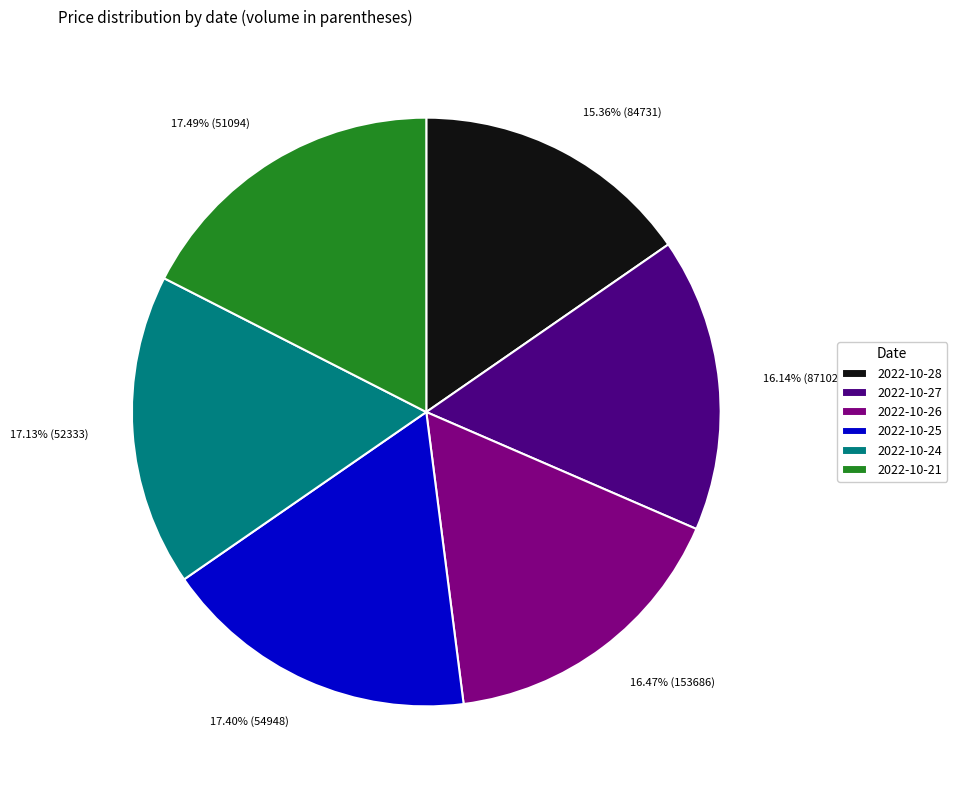

Between 2022-10-28 and 2022-10-27, which is larger?

2022-10-27